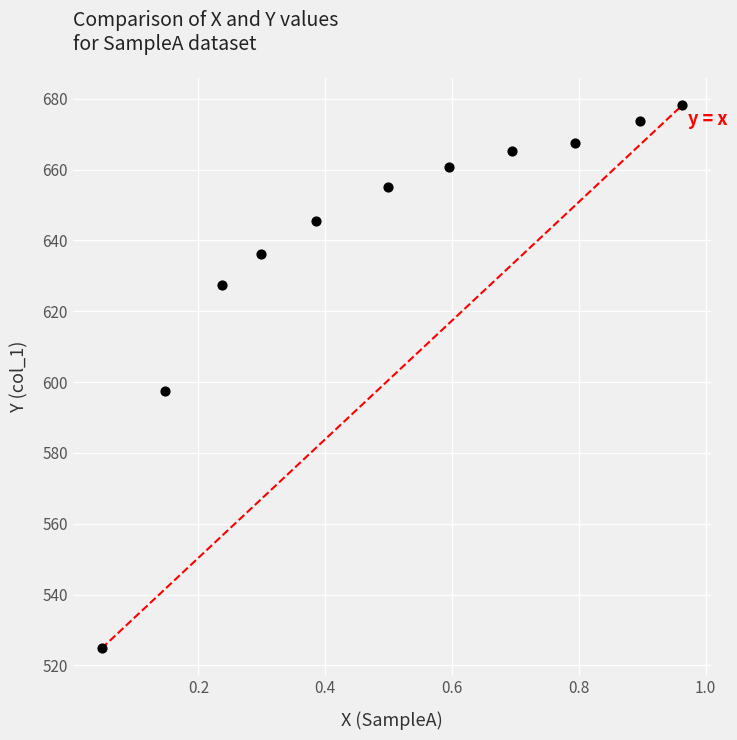

What is the range of Y values (max minus min)?

153.4